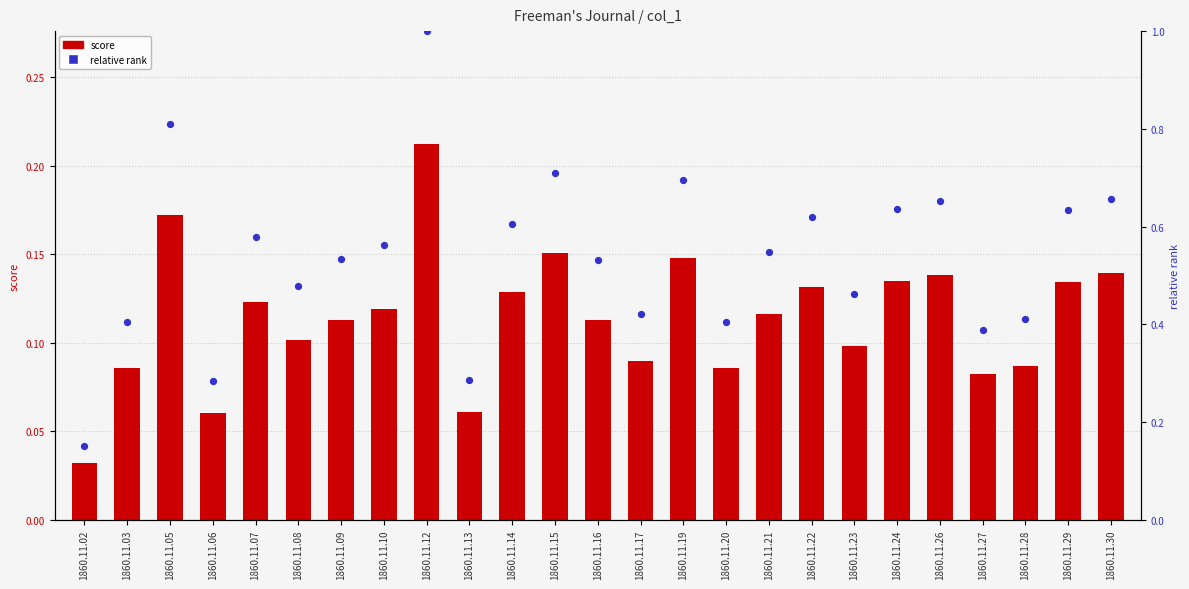

What are all the series names shown in the legend?

score, relative rank